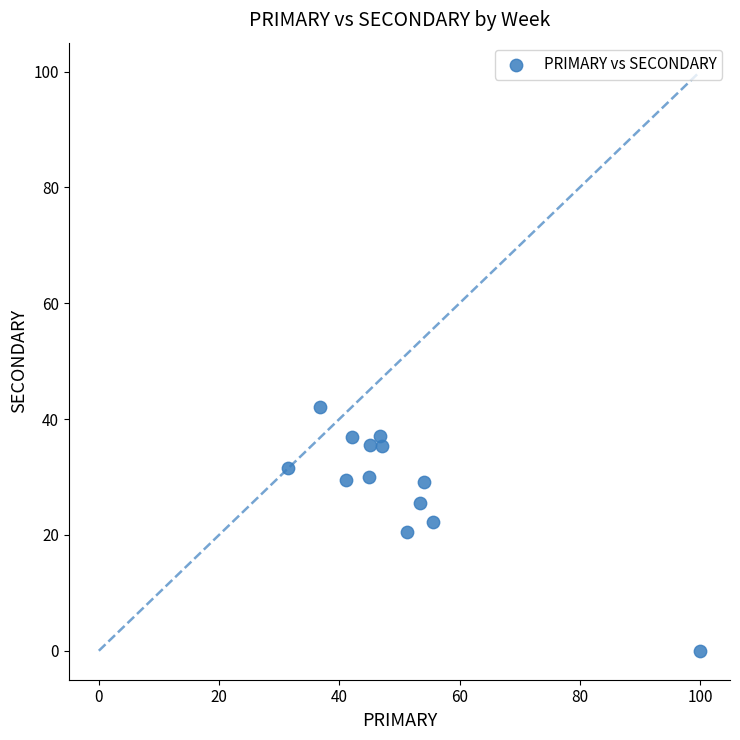

What is the range of Y values (max minus min)?

42.1